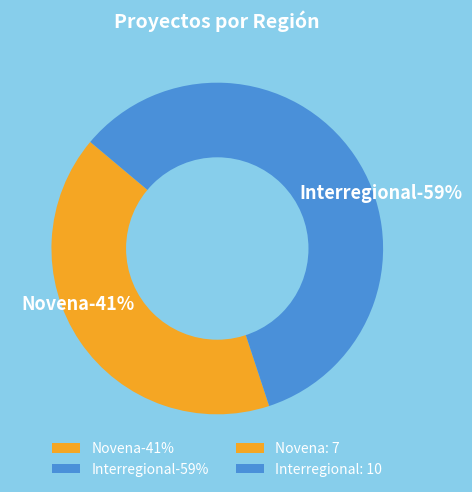

What is the change in value from Novena to Interregional?

+3